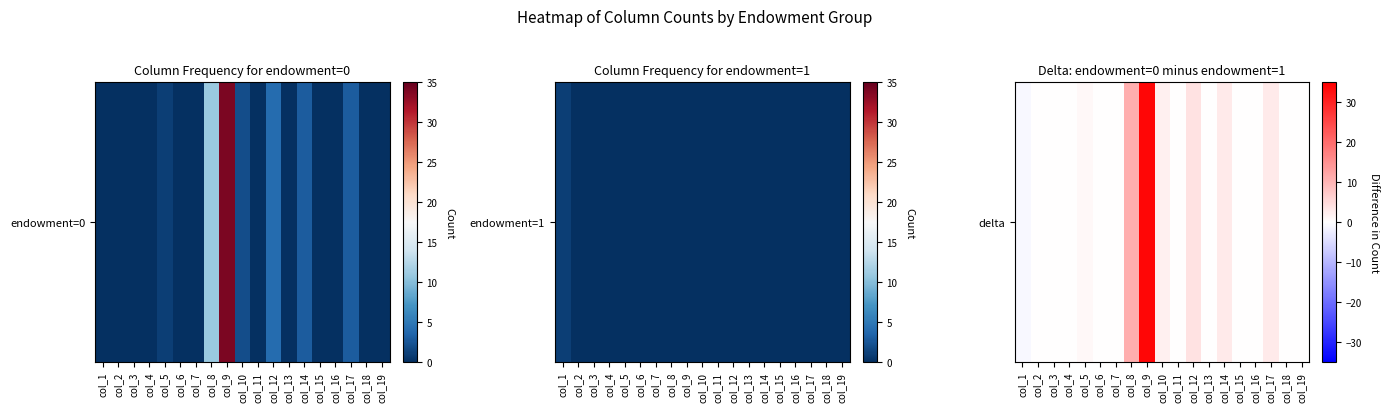

The value at col_3 is 0. True or false?

True